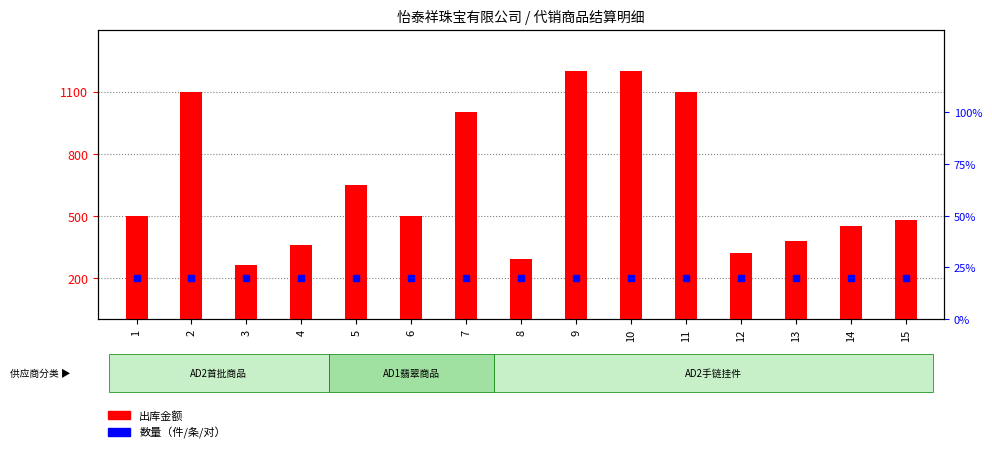

Rank the categories by value from lowest to highest.

3, 8, 12, 4, 13, 14, 15, 1, 6, 5, 7, 2, 11, 9, 10